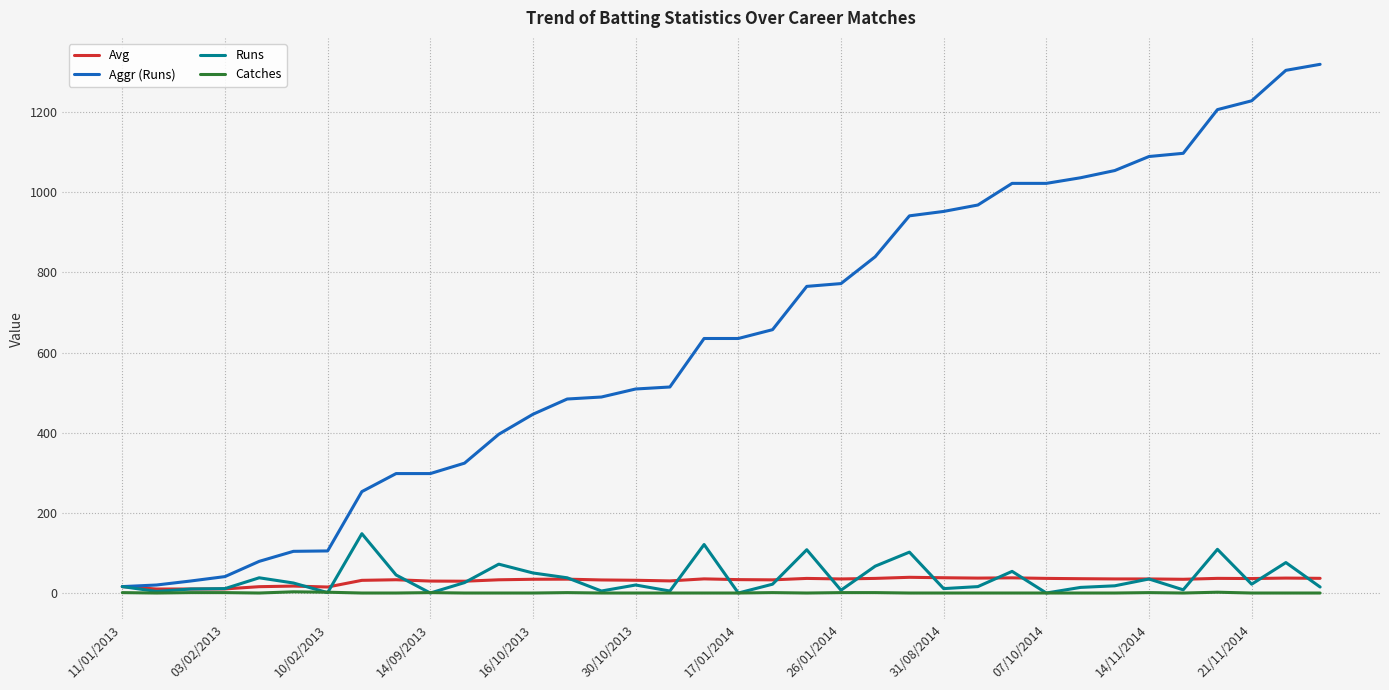

Which series has the widest spread of values?

Aggr (Runs)